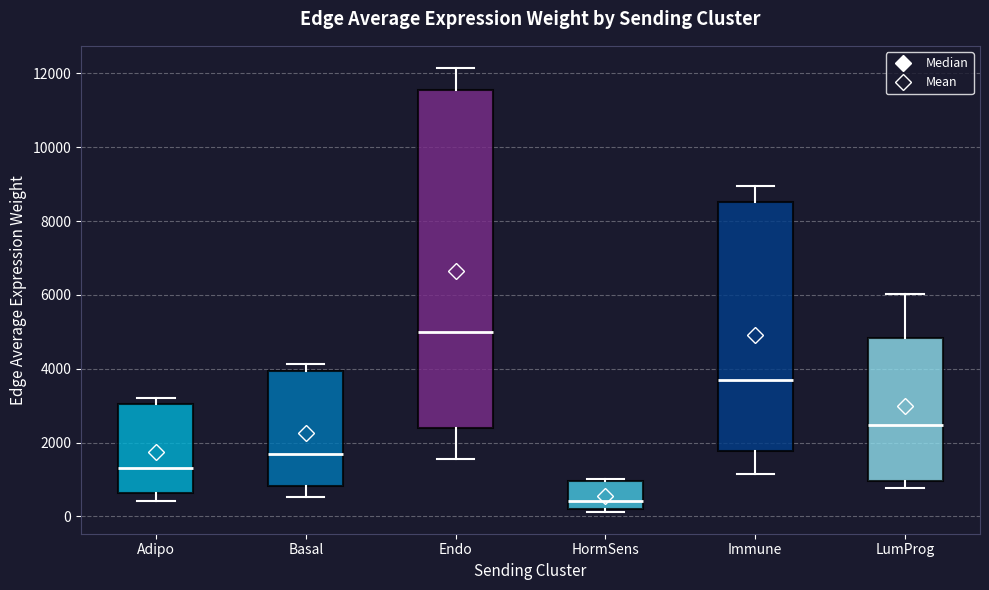

Where does the median line of the box for LumProg sit on the y-axis? The values are not printed on the chart, so give them approximately, as read against the axis.

2400